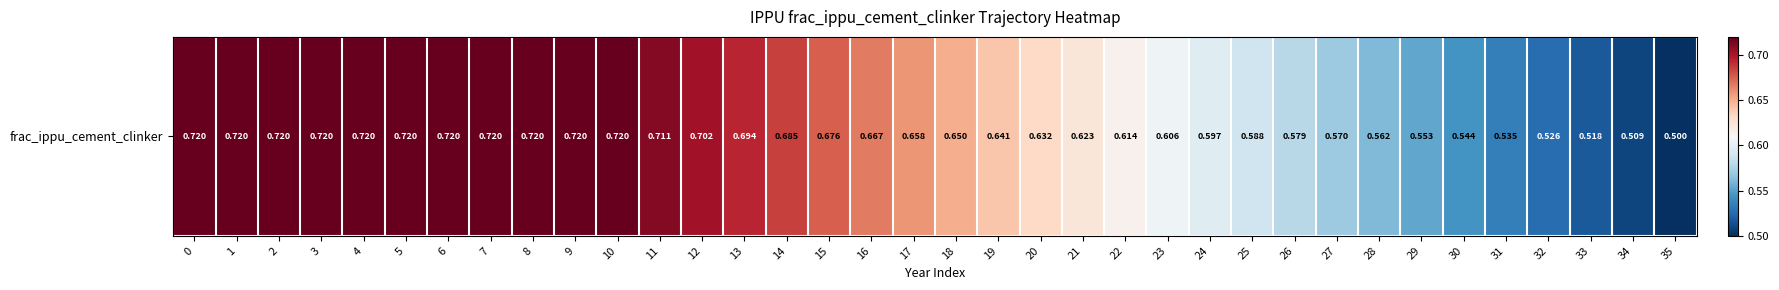

What is the average value?

0.6